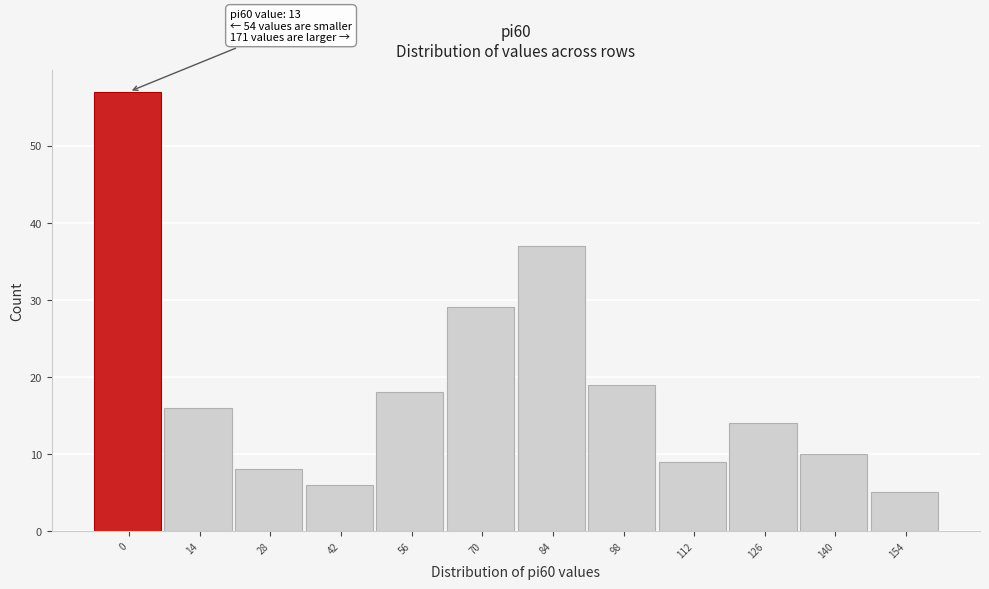

Reading left to right, what are all the values shown in this chart?

57	16	8	6	18	29	37	19	9	14	10	5